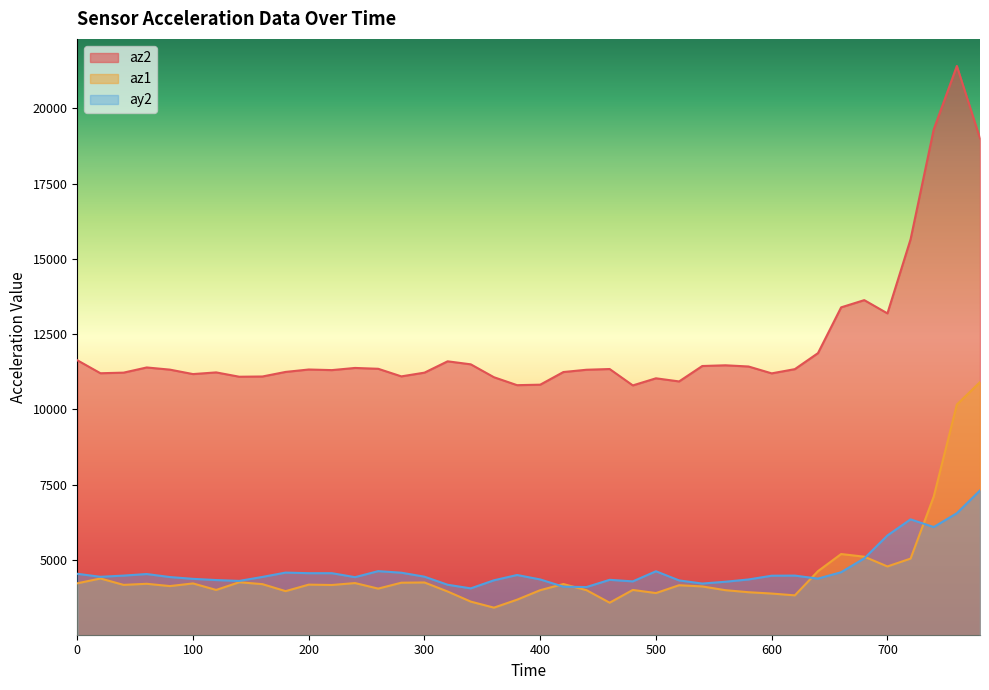

How many data points in ay2 are above 4444?

19